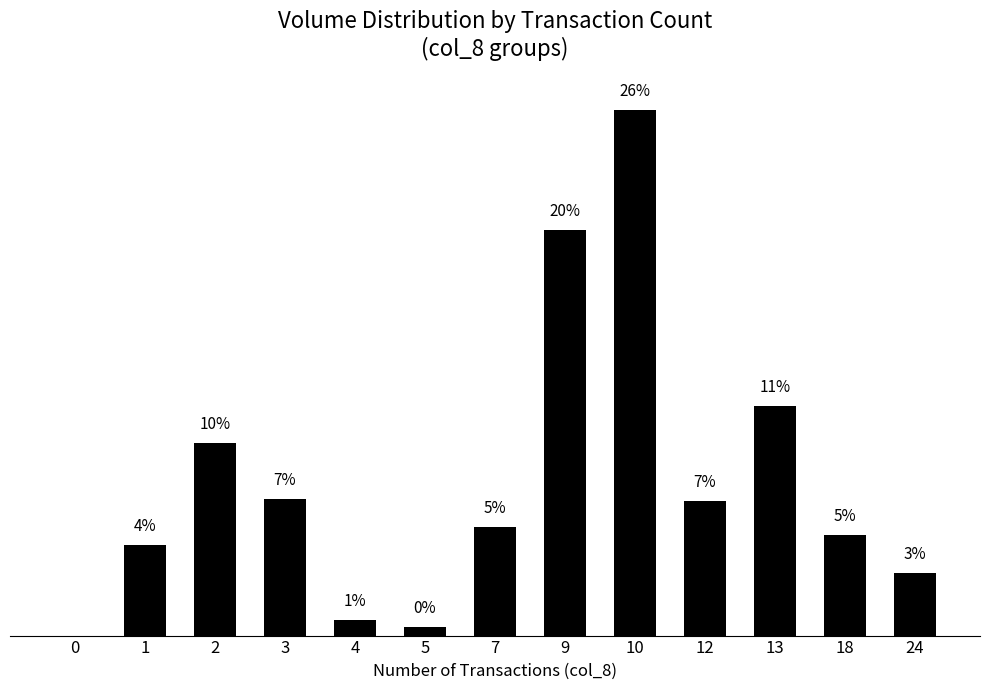

Reading left to right, list all the values displayed in this chart.

0=0	1=229000	2=489000	3=346000	4=40000	5=21000	7=276000	9=1028000	10=1333000	12=341000	13=583000	18=256000	24=158000